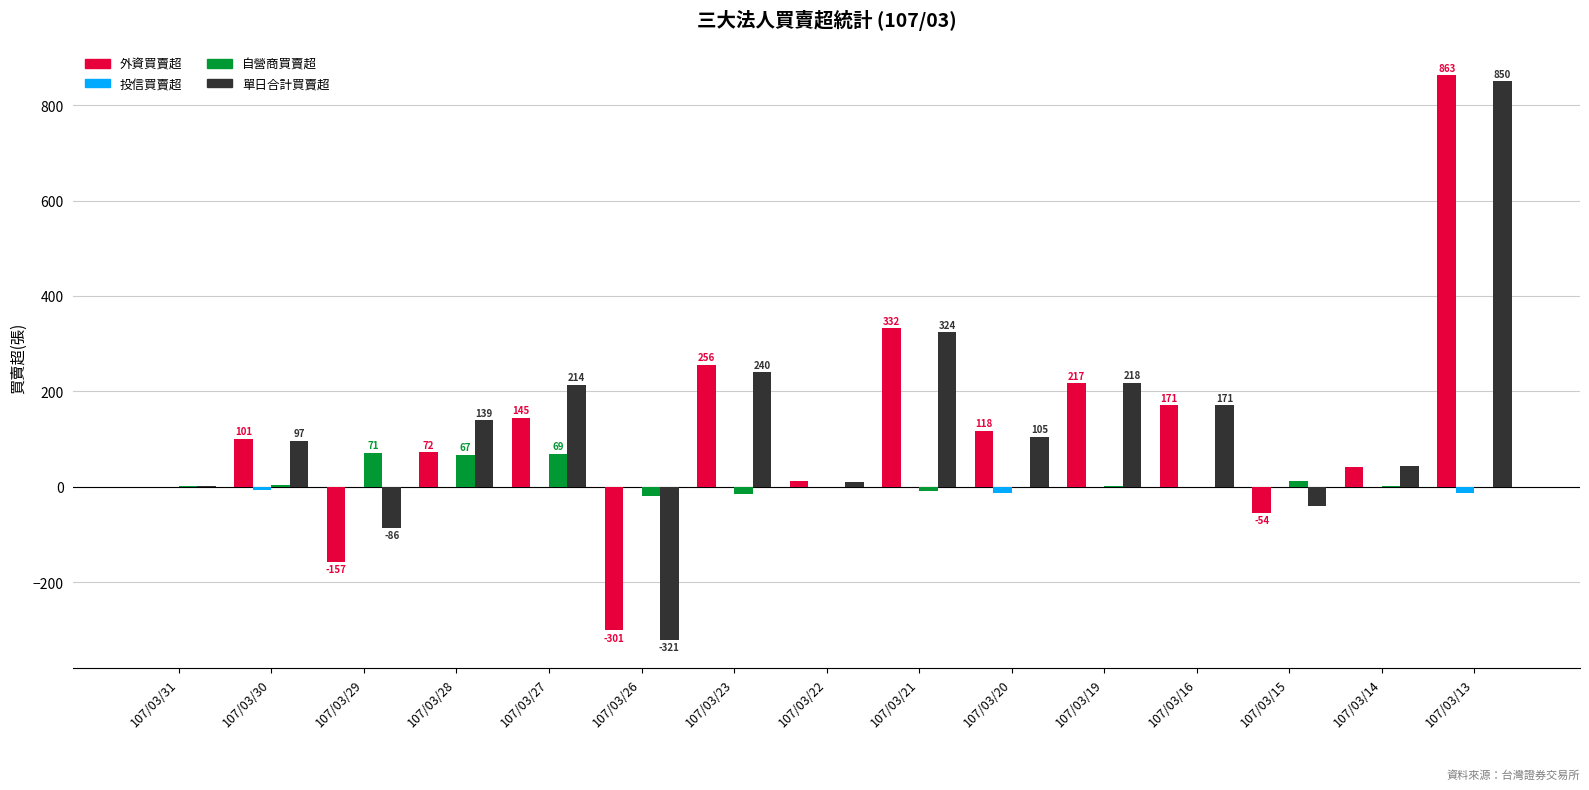

True or false: 外資買賣超 has a value of -301 at 107/03/26.

True